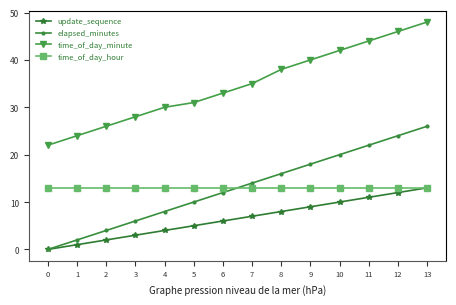

What is the difference between the maximum and second lowest values in the elapsed_minutes series?

24